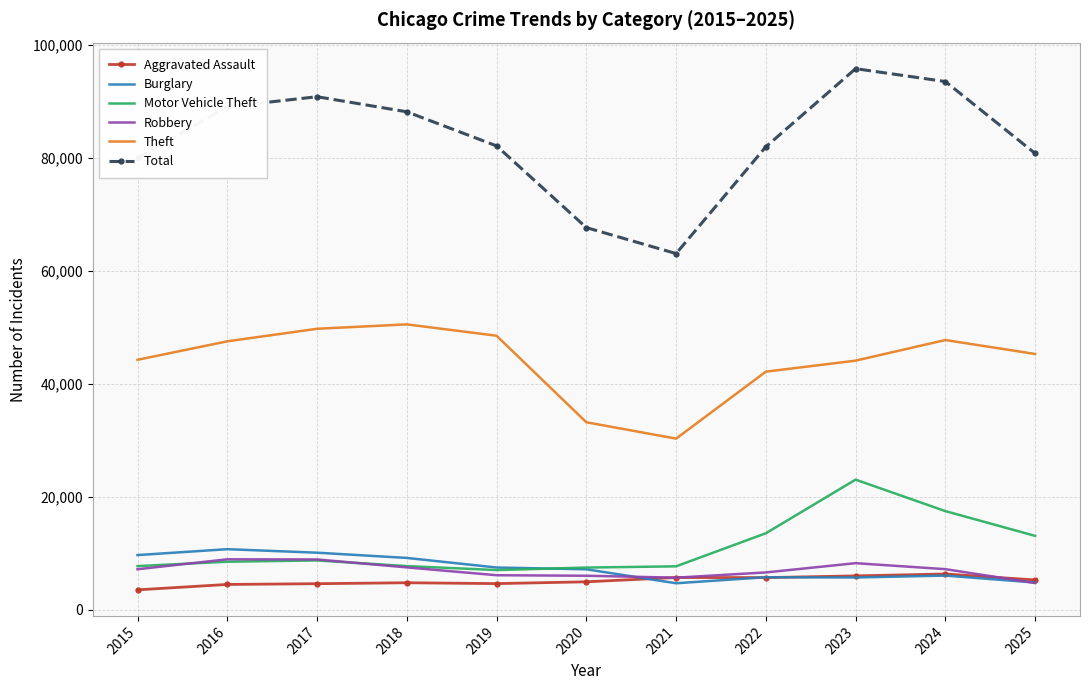

The value of Motor Vehicle Theft at 2015 is 7719. True or false?

True